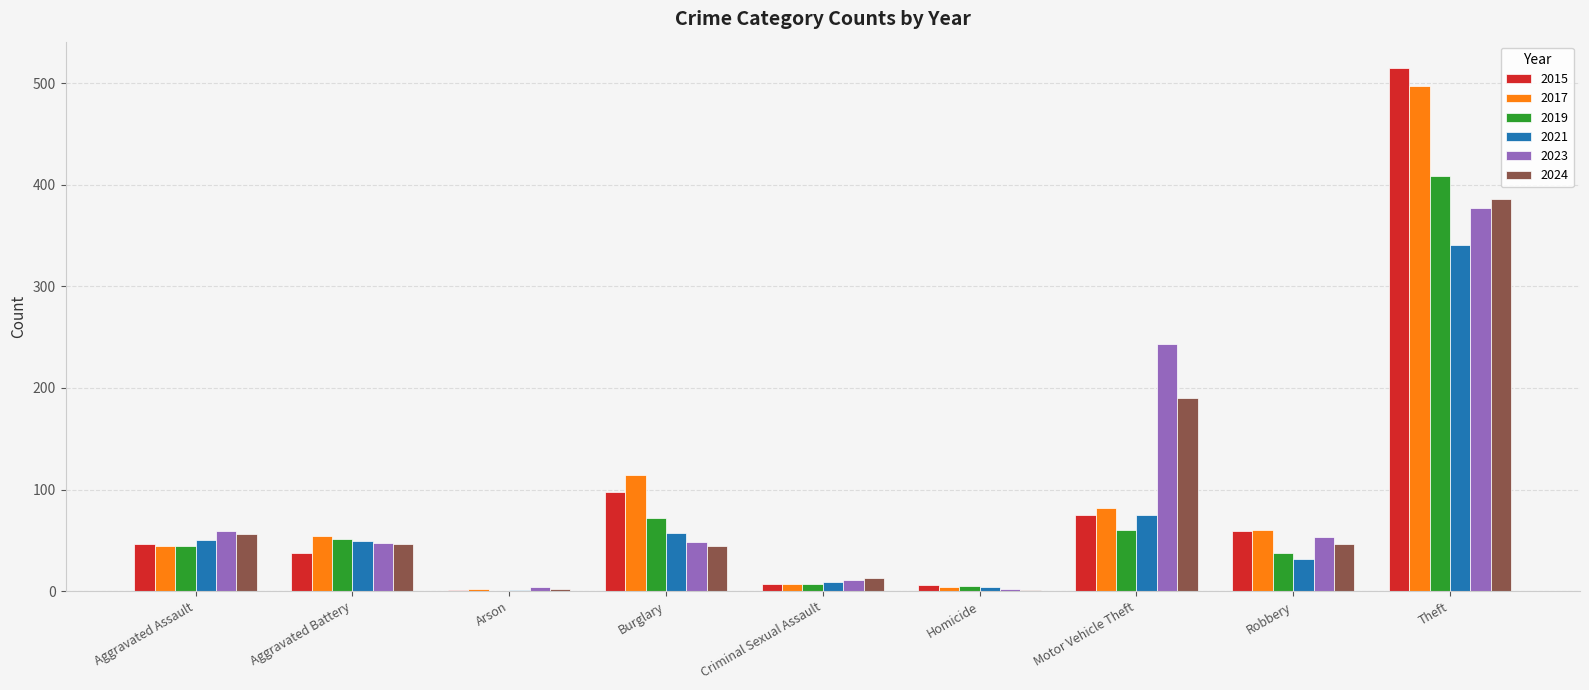

Is it true that 2021 equals 57 at Burglary?

True